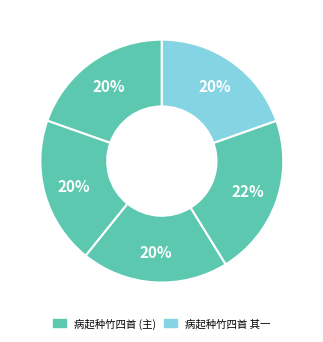

Is there any slice that represents more than half of the pie?

No